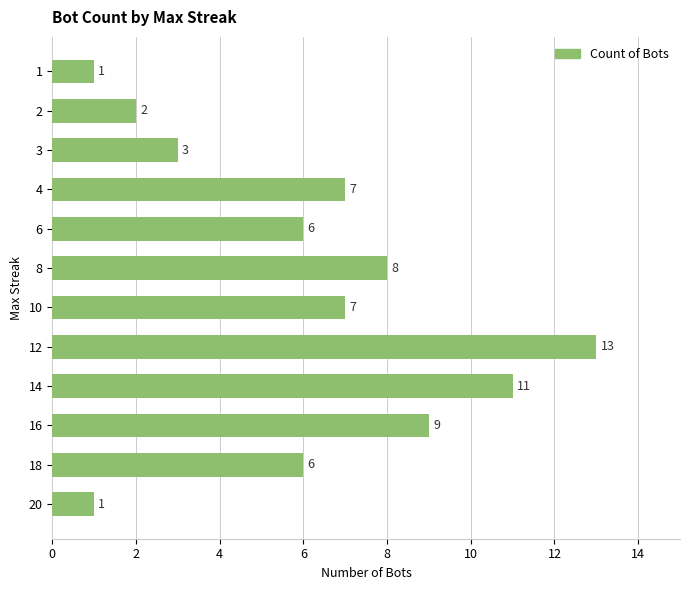

Reading bottom to top, extract all data points from this chart.

20=1	18=6	16=9	14=11	12=13	10=7	8=8	6=6	4=7	3=3	2=2	1=1